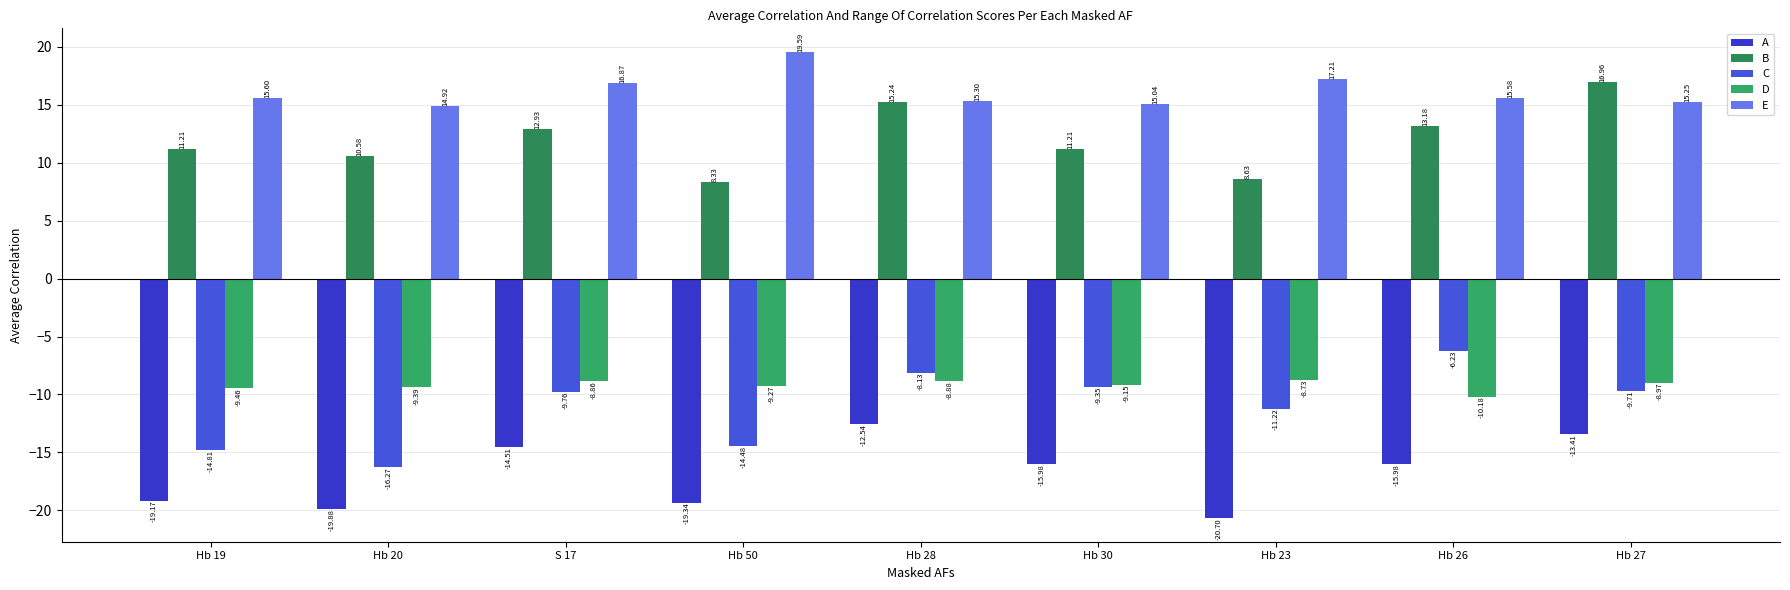

Which series has the widest spread of values?

C